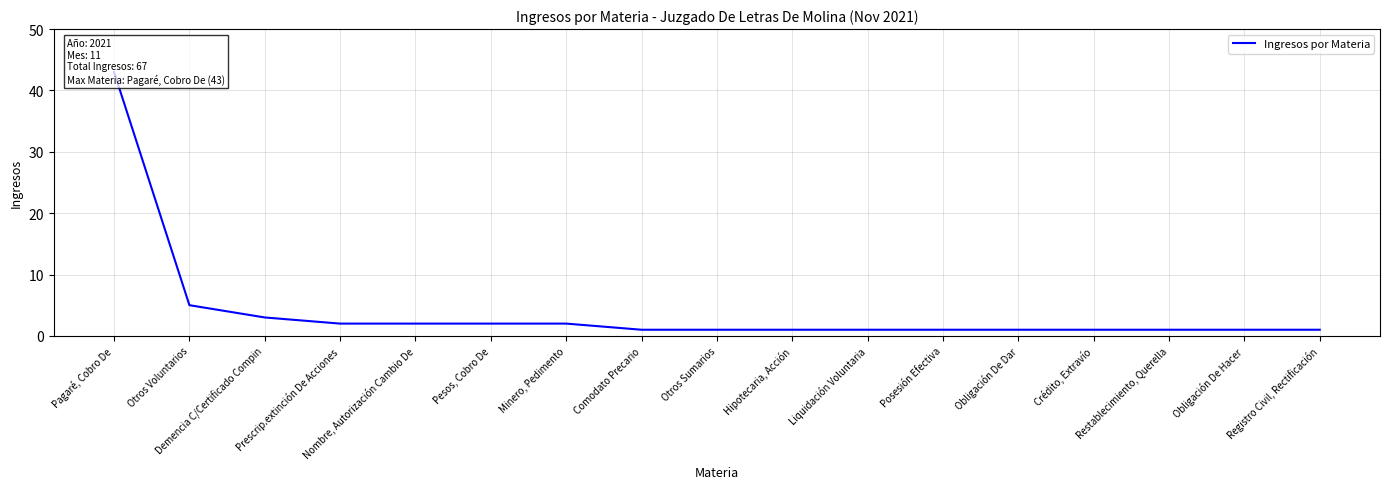

What is the difference between the maximum and second lowest values?

42